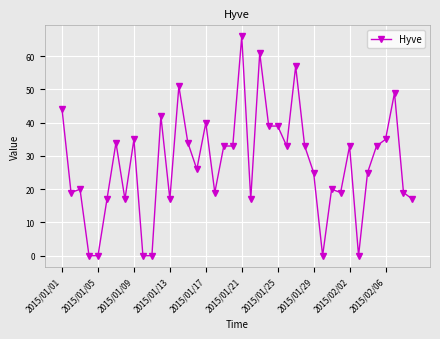

Reading right to left, transcribe all the data shown in this chart.

17	19	49	35	33	25	0	33	19	20	0	25	33	57	33	39	39	61	17	66	33	33	19	40	26	34	51	17	42	0	0	35	17	34	17	0	0	20	19	44